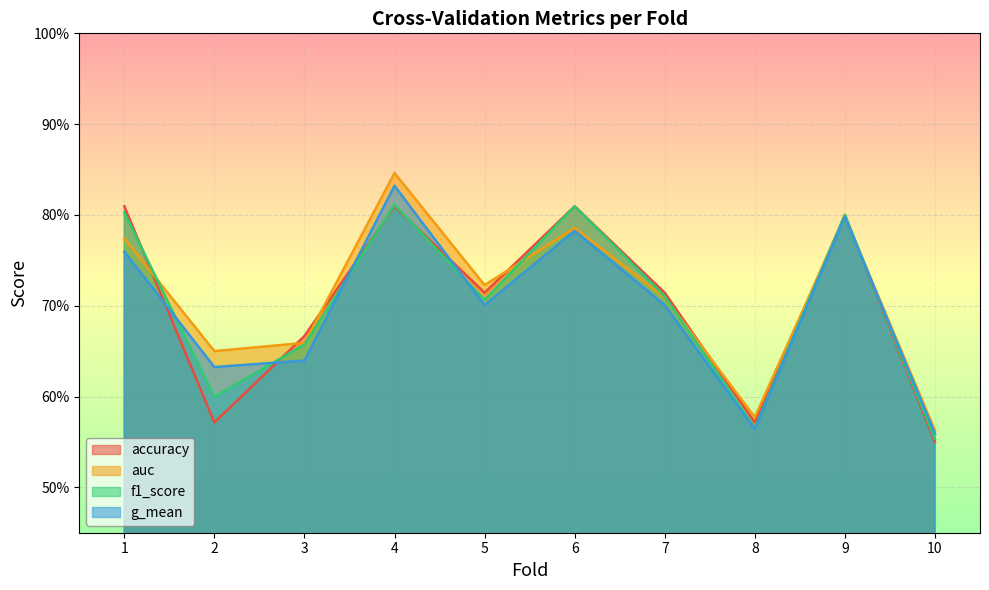

At how many categories does at least one series exceed 0?

10